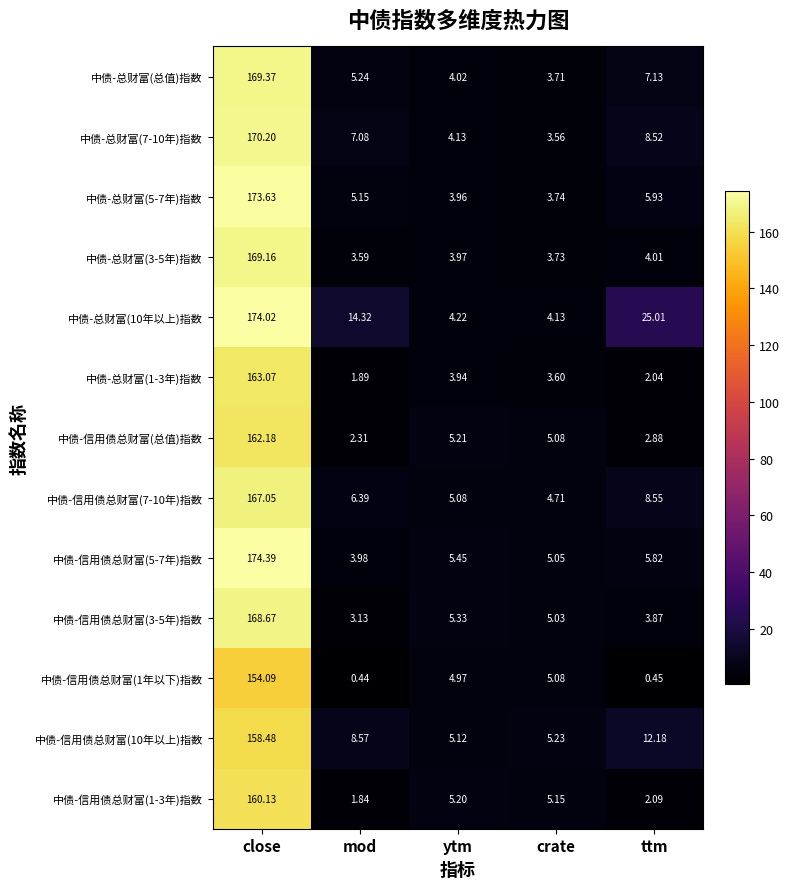

Where does the 中债-信用债总财富(10年以上)指数 series first go above 8?

close